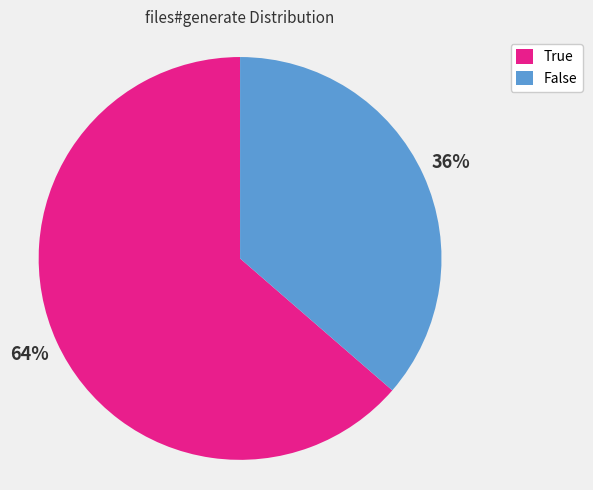

To the nearest percent, what is the average slice percentage?

50%